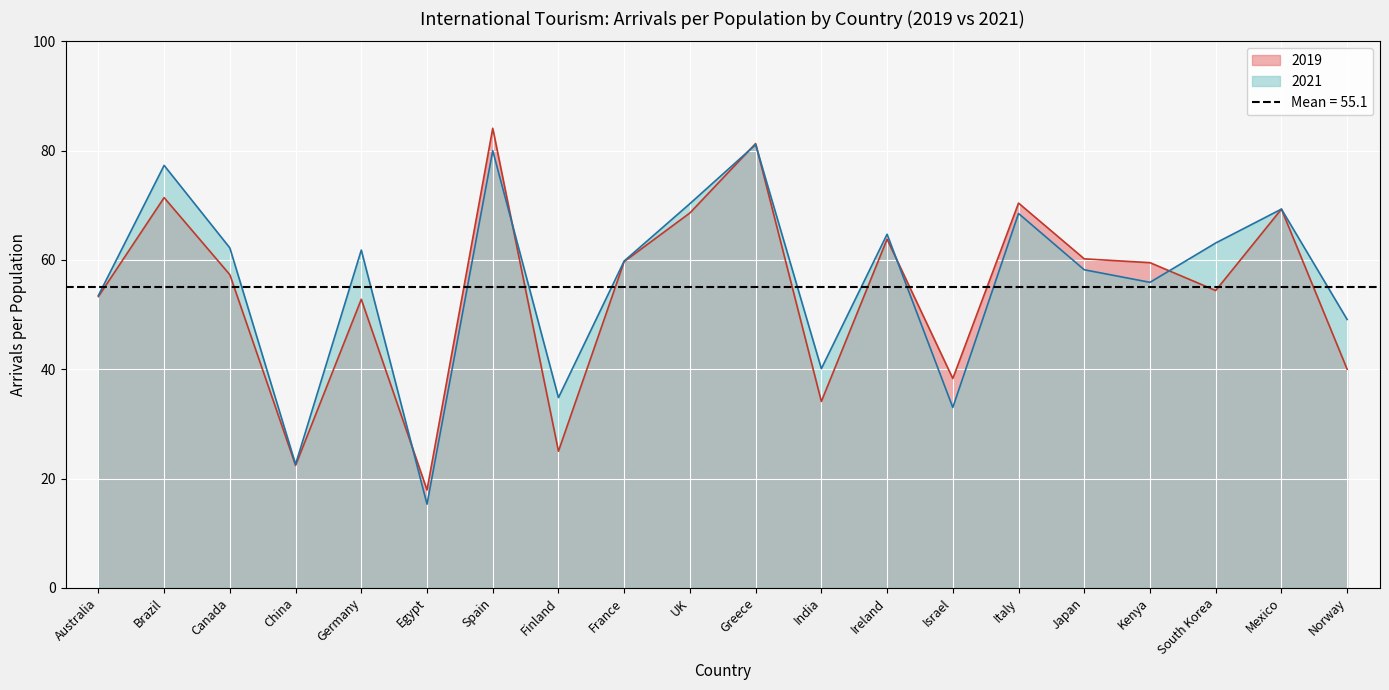

Rank the series by their maximum value, from lowest to highest.

2021, 2019